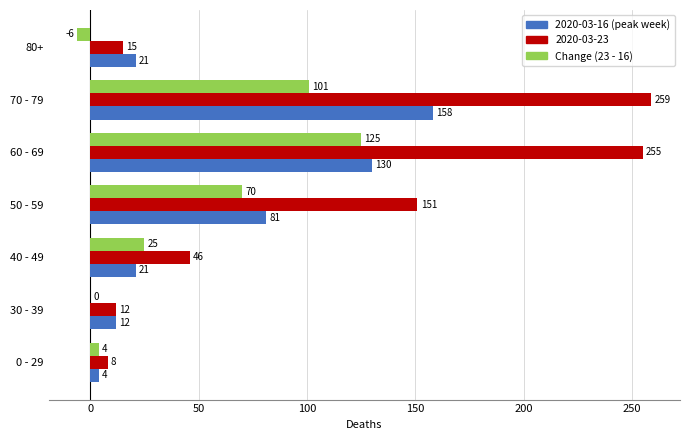

What is the greatest value displayed?

259